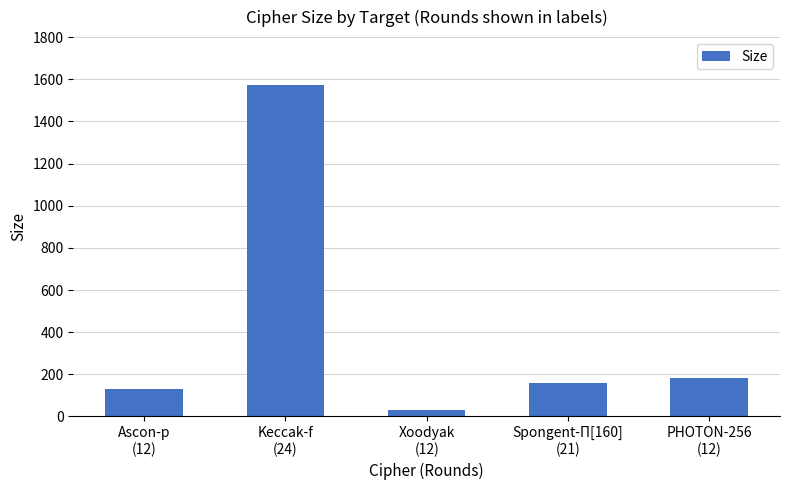

What is the change in value from Xoodyak
(12) to PHOTON-256
(12)?

+151